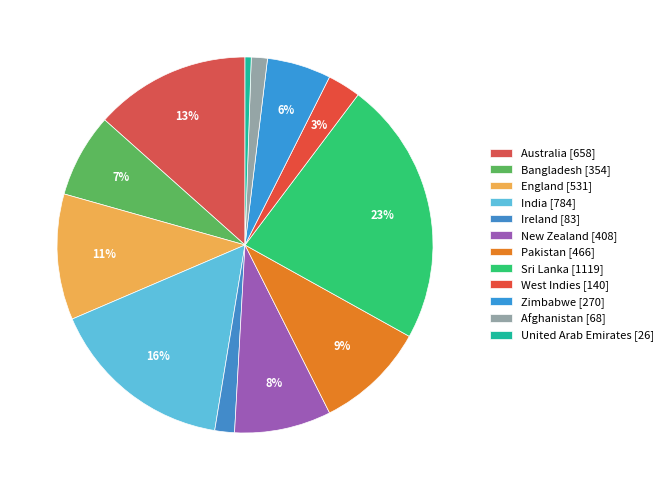

What is the smallest slice in the pie chart?

United Arab Emirates